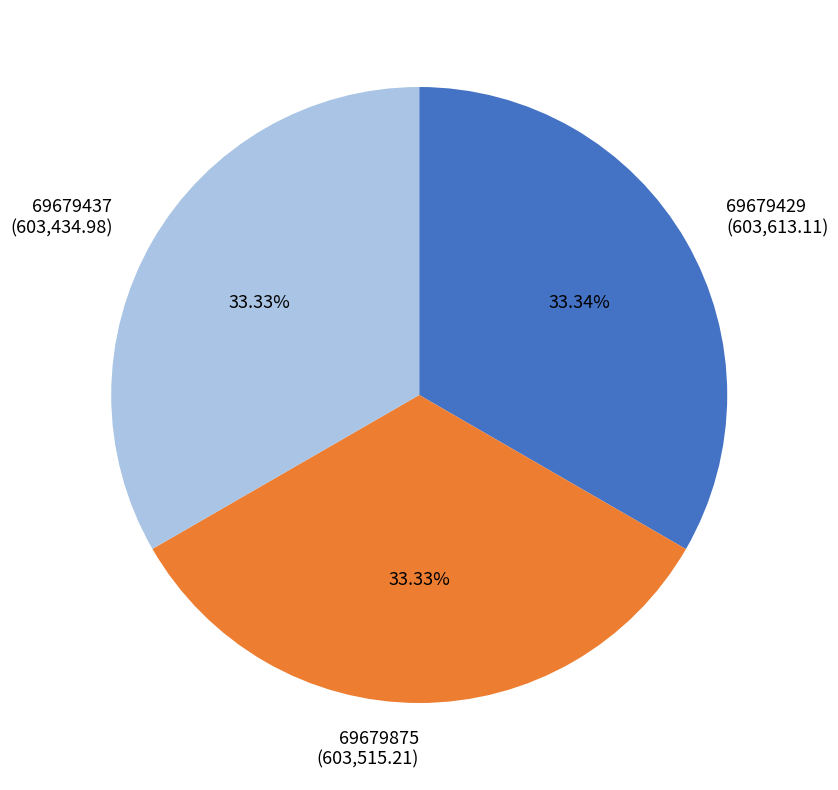

To the nearest percent, what is the average slice percentage?

33%